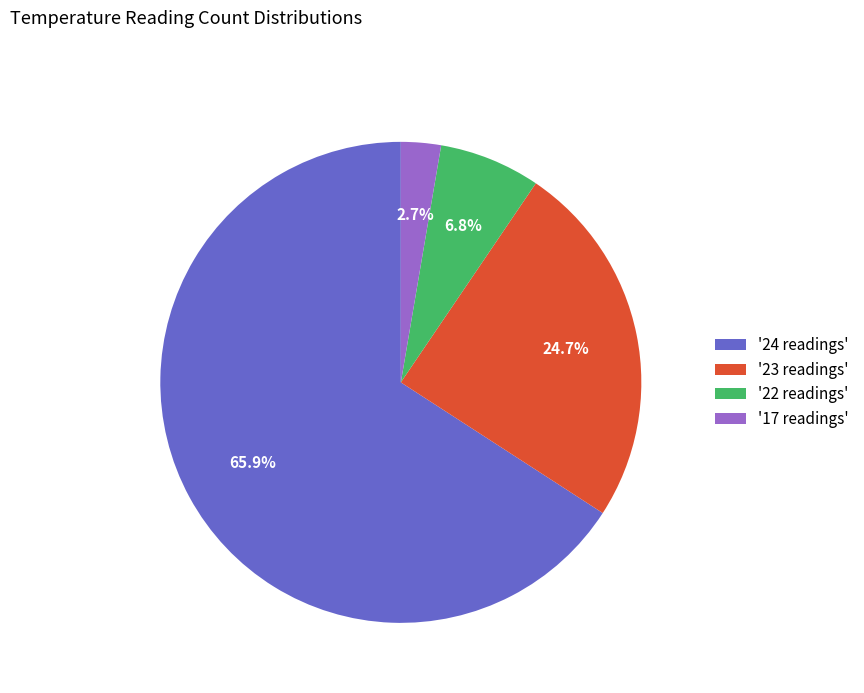

What percentage do '24 readings' and '17 readings' together represent?

68.5%